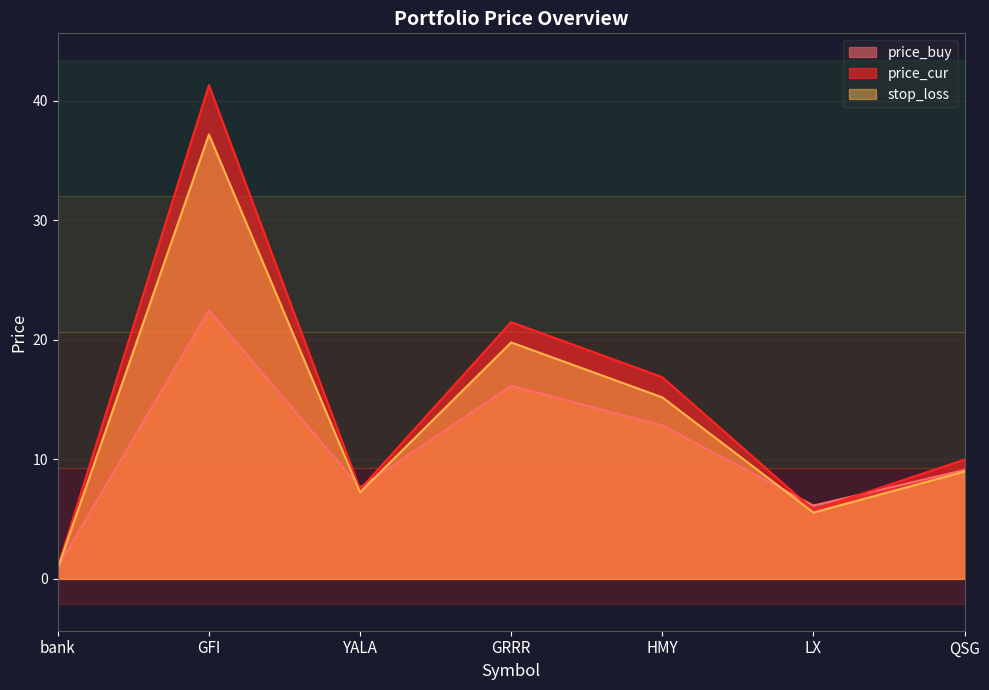

What is the maximum value shown in the chart?

41.3